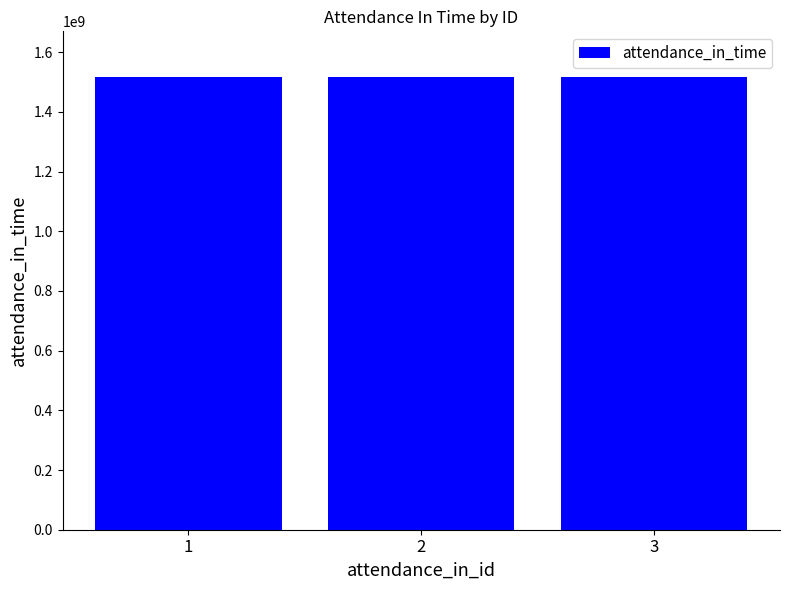

What is the smallest value displayed?

1517957400